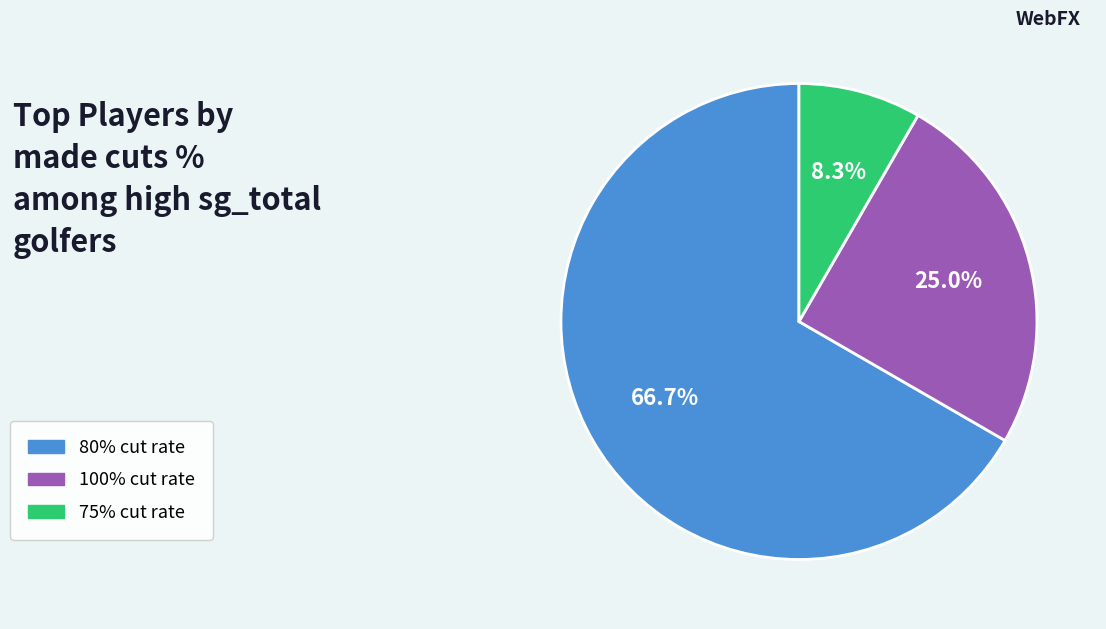

Does 75% cut rate account for over 50% of the chart?

No